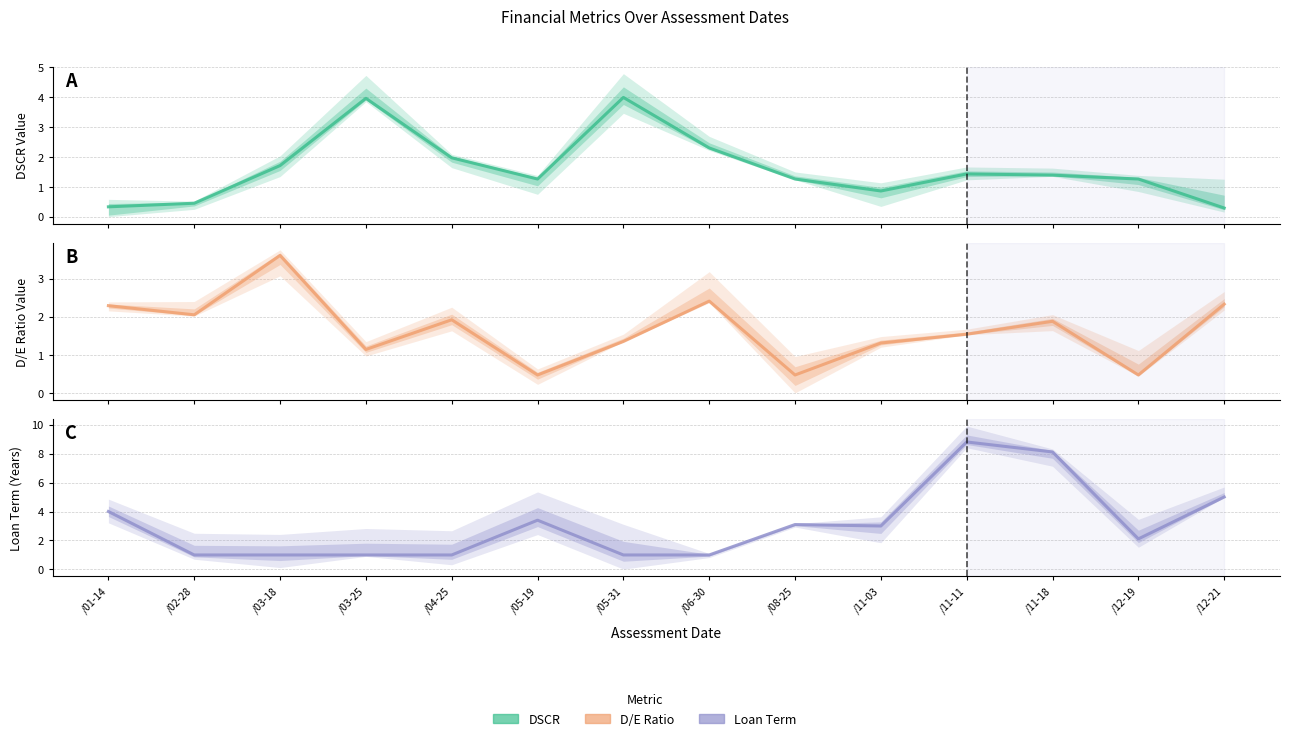

Which series ends up on top after the final intersection of D/E Ratio and Loan Term?

Loan Term